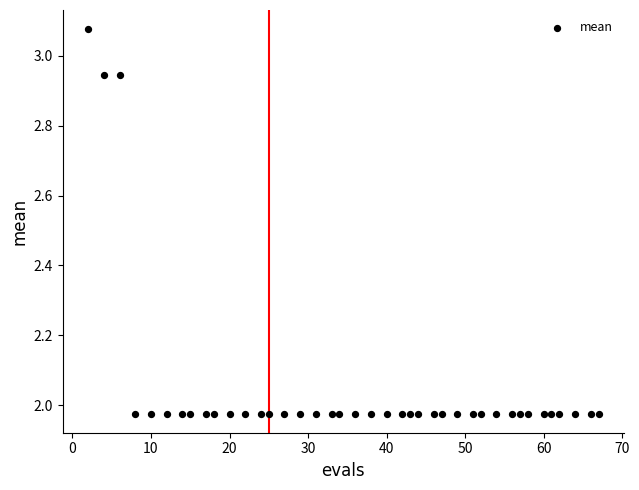

What is the range of Y values (max minus min)?

1.1